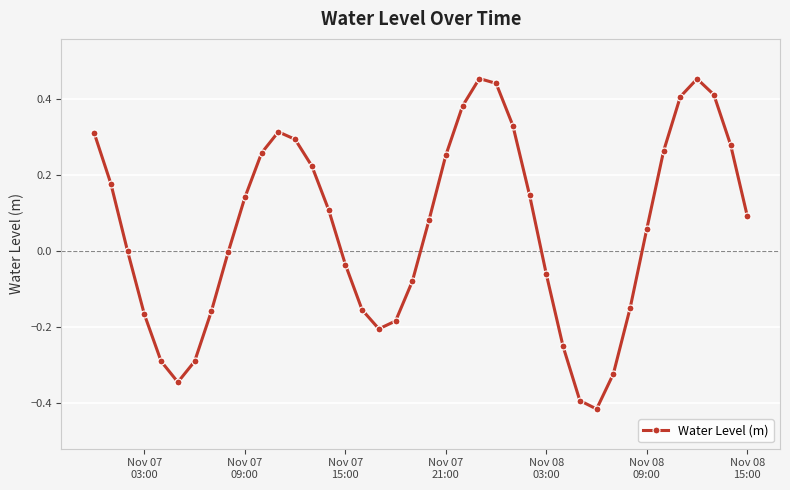

What is the difference between the maximum and second lowest values?

0.8